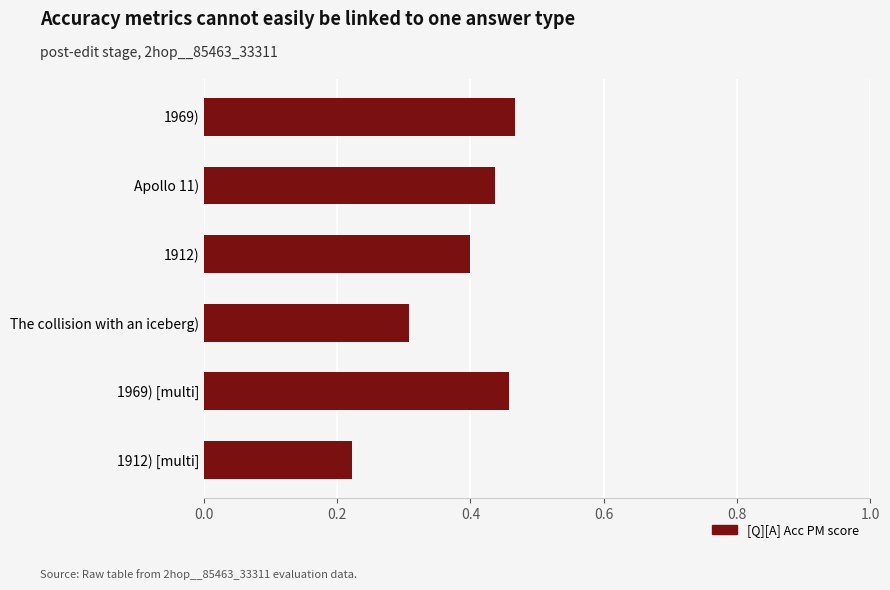

The value at Apollo 11) is 0.7. True or false?

False